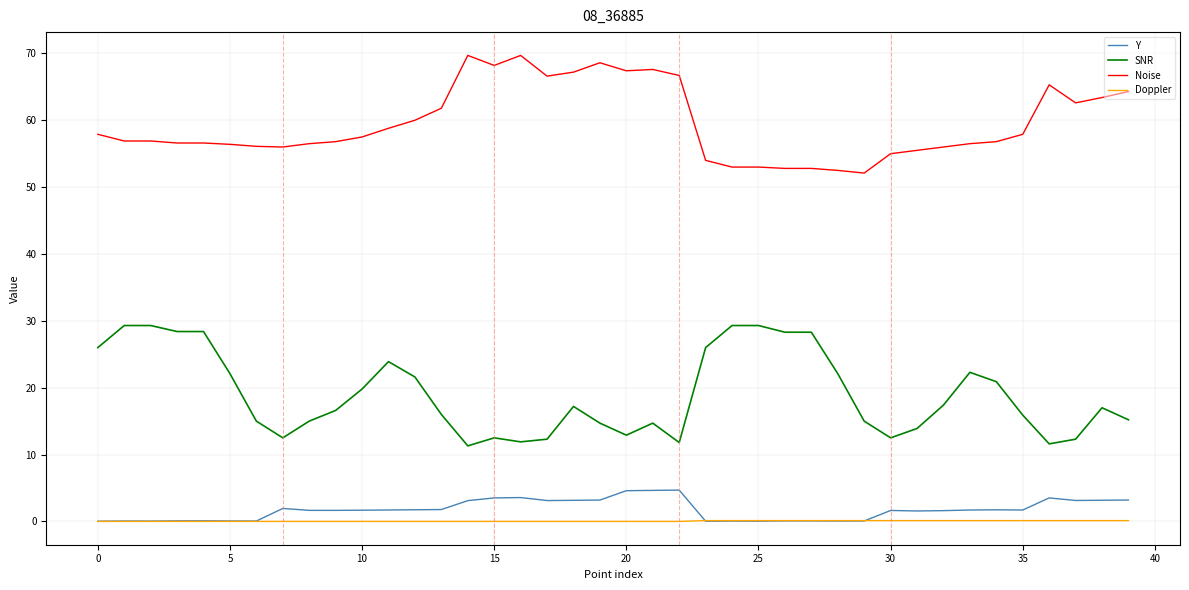

List the series in order of their peak value, highest first.

Noise, SNR, Y, Doppler